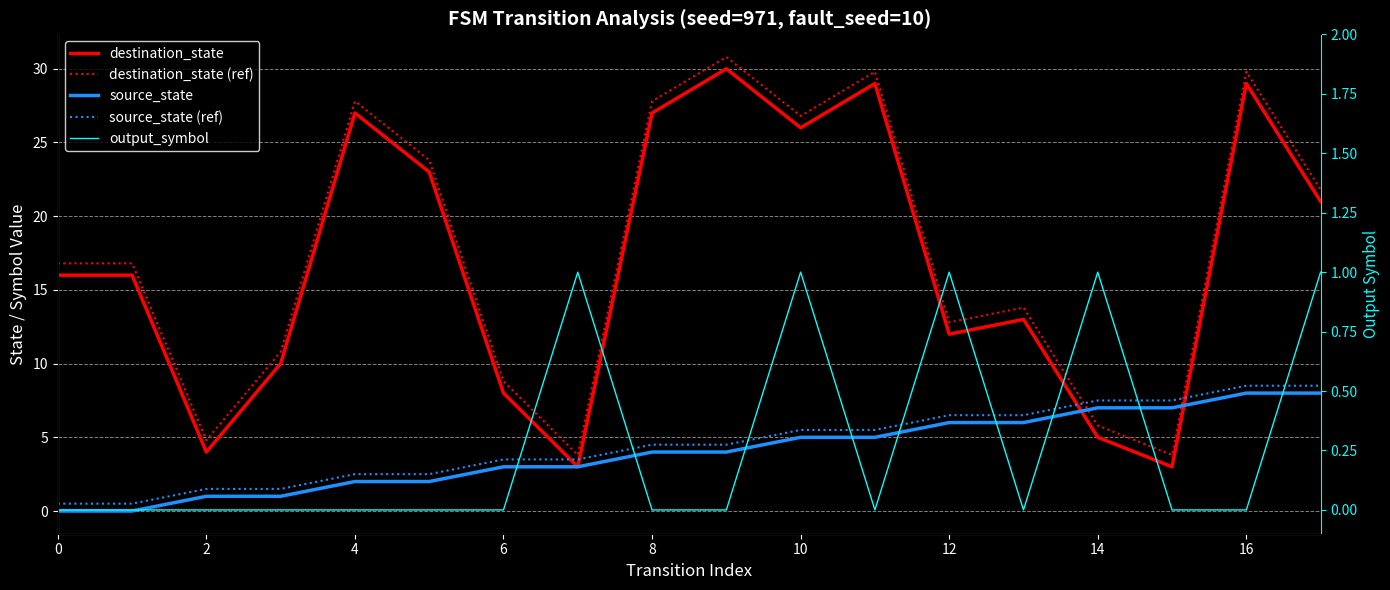

What are all the series names shown in the legend?

destination_state, destination_state (ref), source_state, source_state (ref), output_symbol